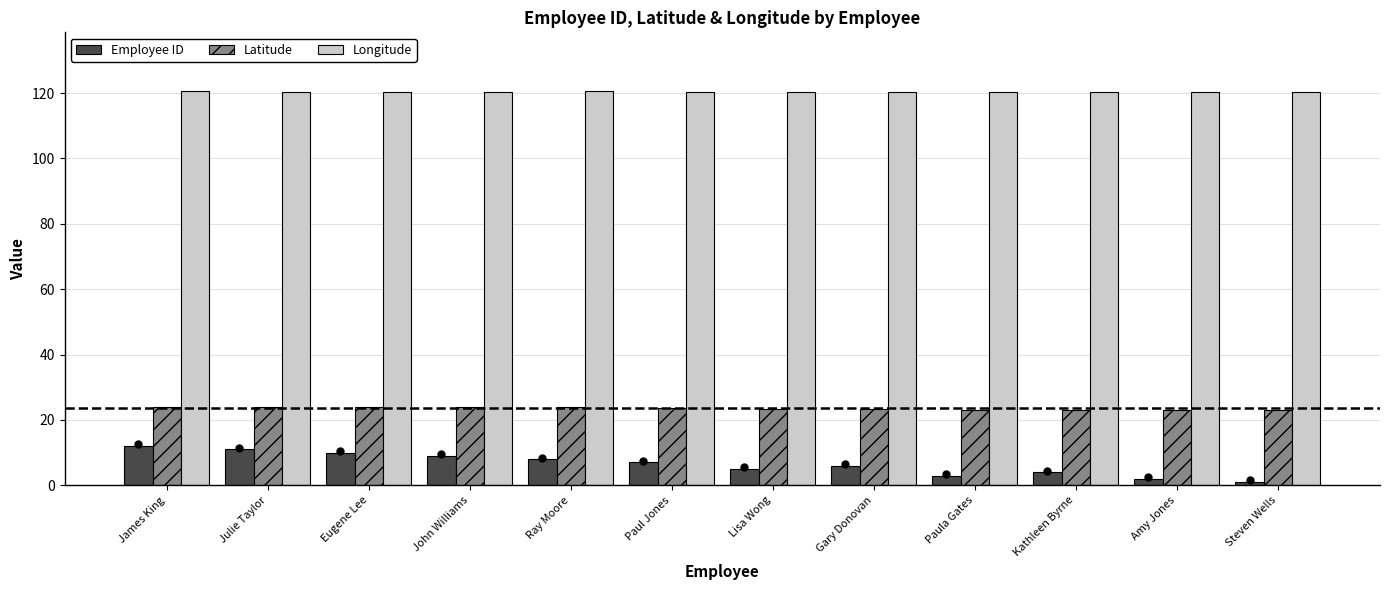

What is the spread (max minus min) of values at Eugene Lee?

110.4